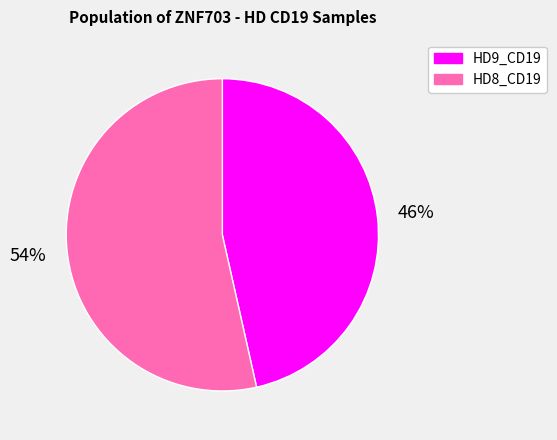

Is the sum of HD8_CD19 and HD9_CD19 greater than half?

Yes